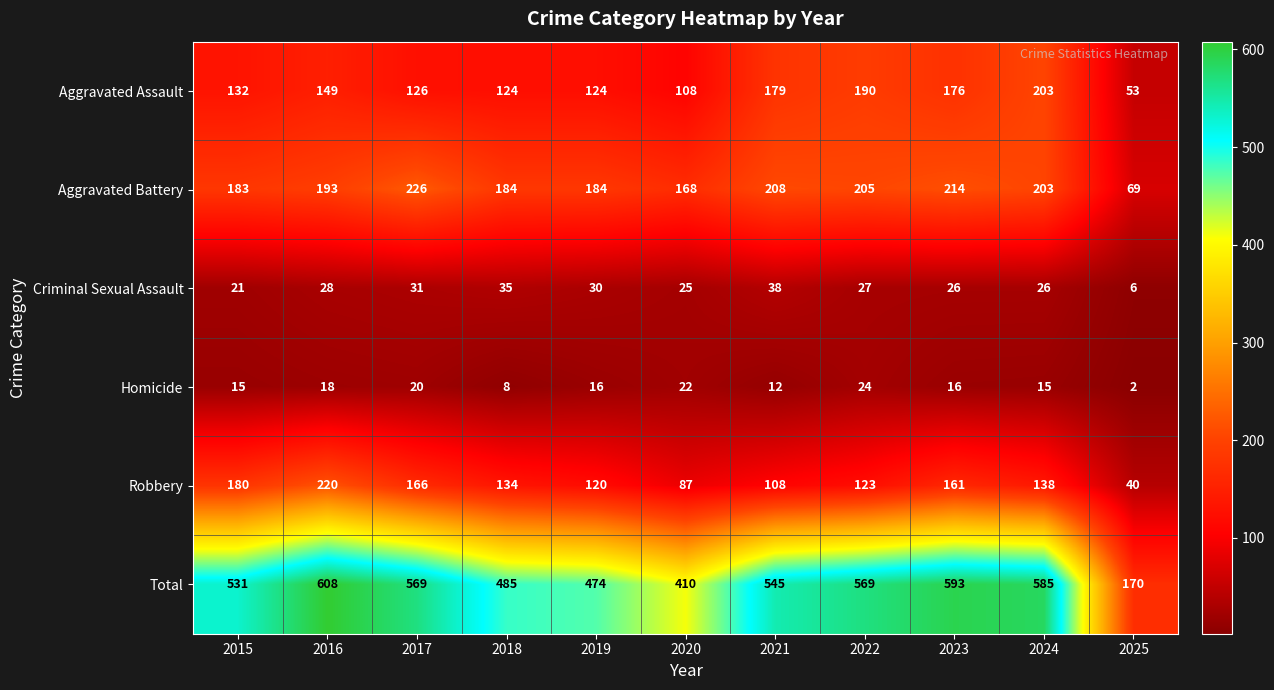

What is the average value of the Criminal Sexual Assault series?

27